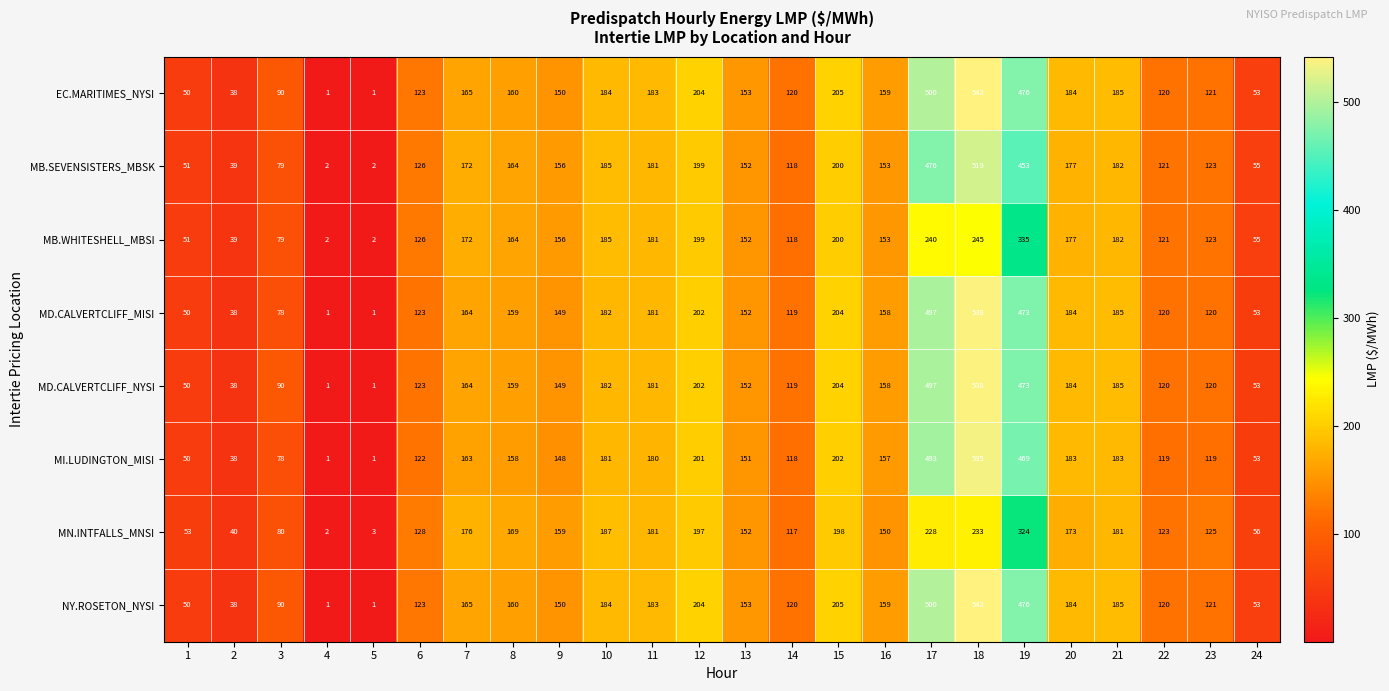

What is the difference between the second highest and second lowest values in the MB.SEVENSISTERS_MBSK series?

474